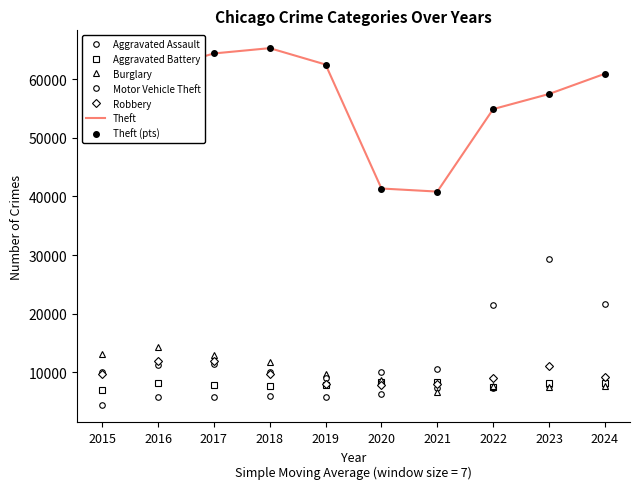

Reading left to right, transcribe all the data shown in this chart.

Aggravated Assault: 2015=4480	2016=5713	2017=5793	2018=6002	2019=5841	2020=6265	2021=7242	2022=7280	2023=7711	2024=7899
Aggravated Battery: 2015=7019	2016=8085	2017=7845	2018=7735	2019=7858	2020=8321	2021=8346	2022=7493	2023=8077	2024=8184
Burglary: 2015=13184	2016=14289	2017=13001	2018=11747	2019=9638	2020=8758	2021=6661	2022=7594	2023=7480	2024=7633
Motor Vehicle Theft: 2015=10068	2016=11285	2017=11380	2018=9985	2019=8978	2020=9959	2021=10605	2022=21466	2023=29254	2024=21650
Robbery: 2015=9638	2016=11960	2017=11880	2018=9681	2019=7995	2020=7855	2021=7920	2022=8964	2023=11053	2024=9136
Theft: 2015=57352	2016=61623	2017=64386	2018=65290	2019=62497	2020=41345	2021=40819	2022=54891	2023=57469	2024=60921